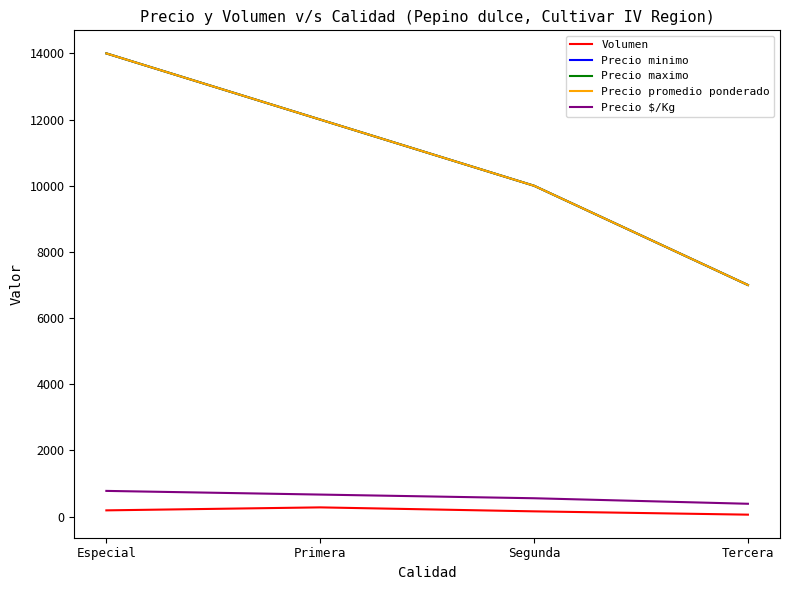

At which label does Precio promedio ponderado first exceed 12000?

Especial